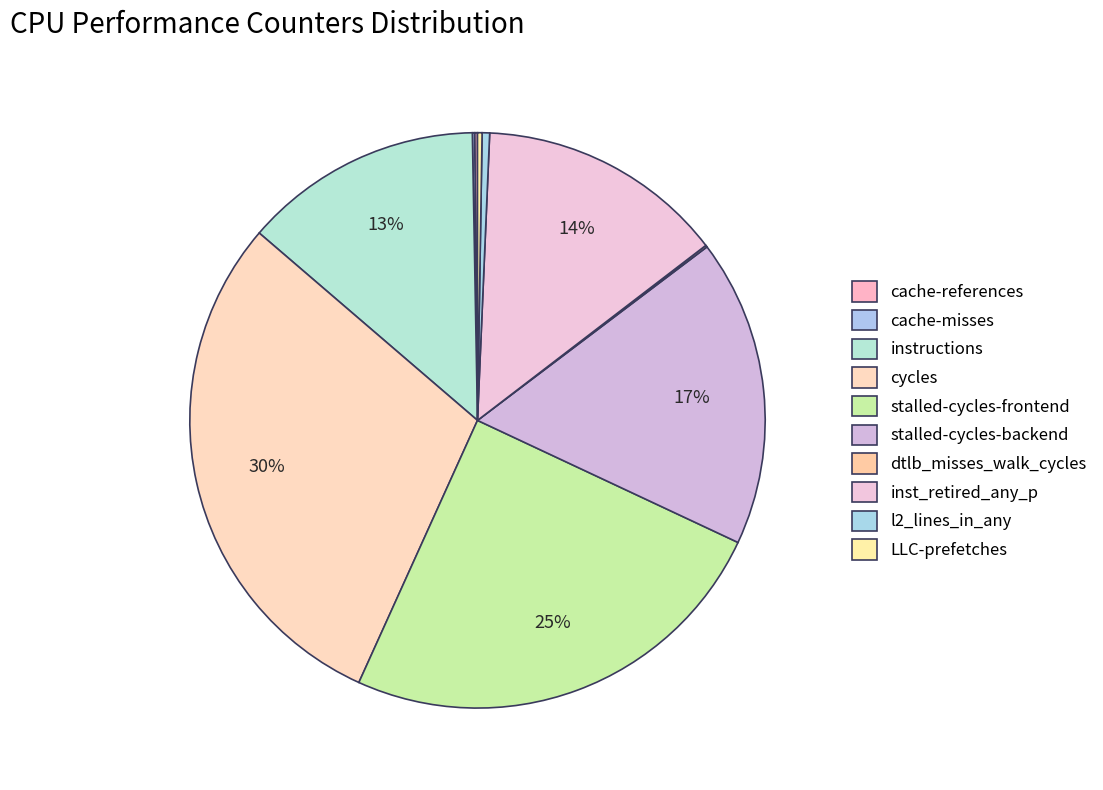

To the nearest percent, what is the difference between the cycles and dtlb_misses_walk_cycles slice percentages?

29%